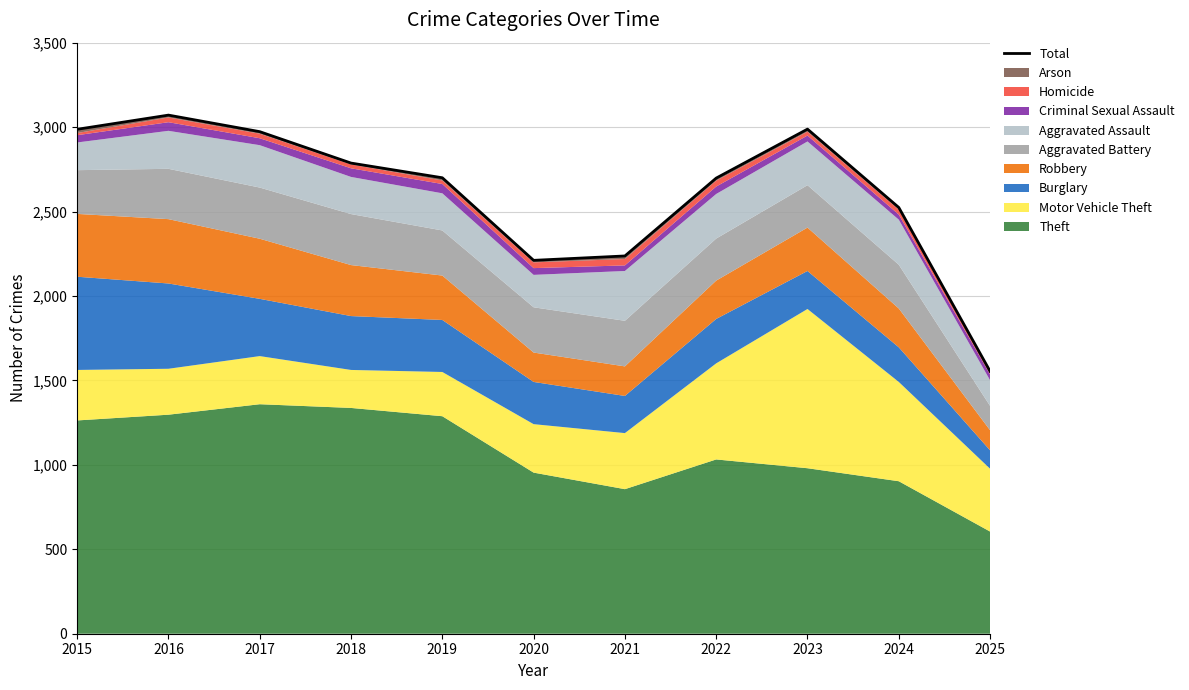

True or false: the data shows 2096 at 2025.

False